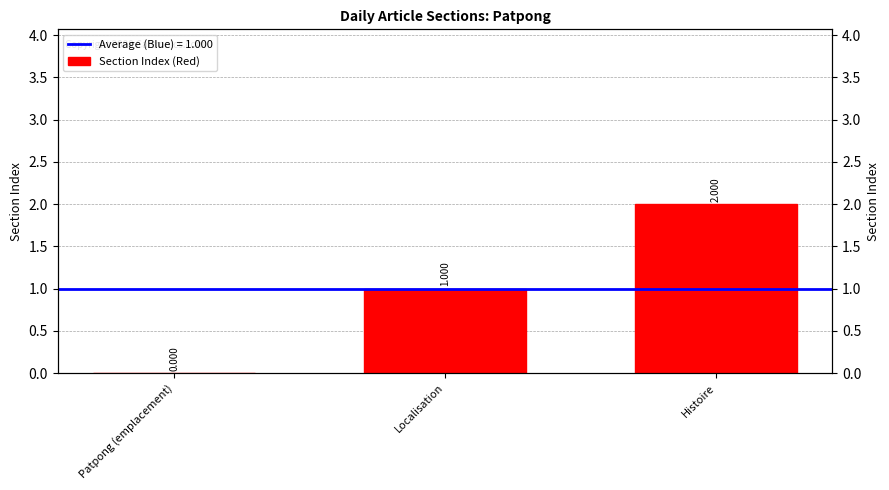

Are the bars horizontal?

No